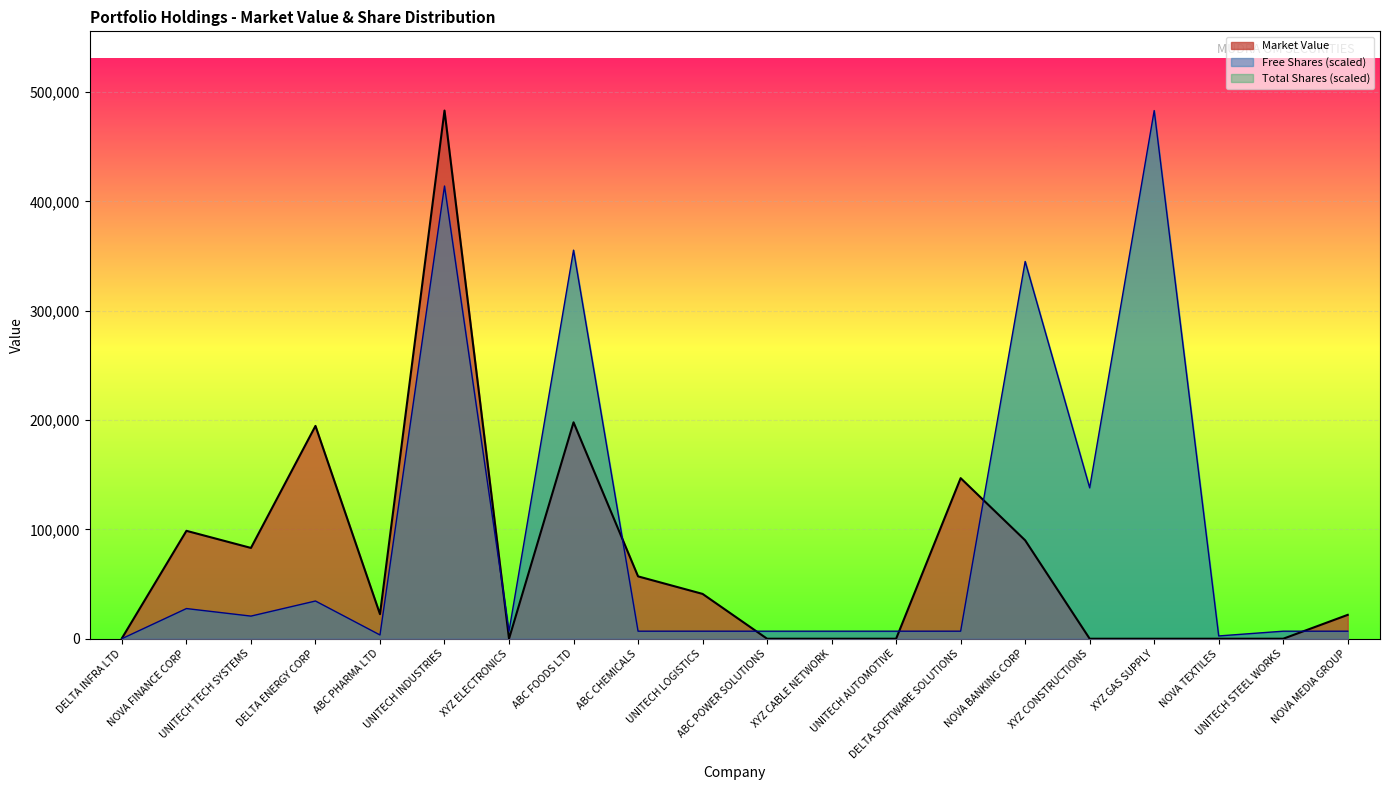

What is the label of the 17th point from the right?

DELTA ENERGY CORP